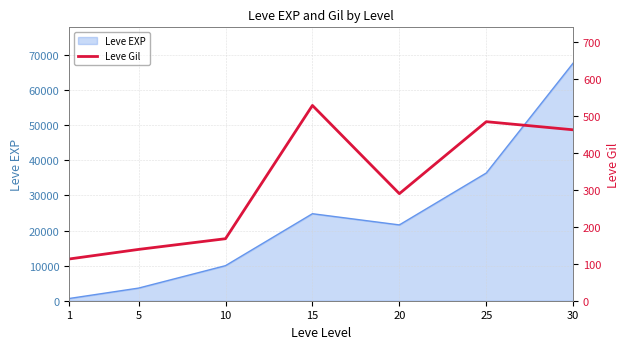

Does the chart display data point markers on the line(s)?

No